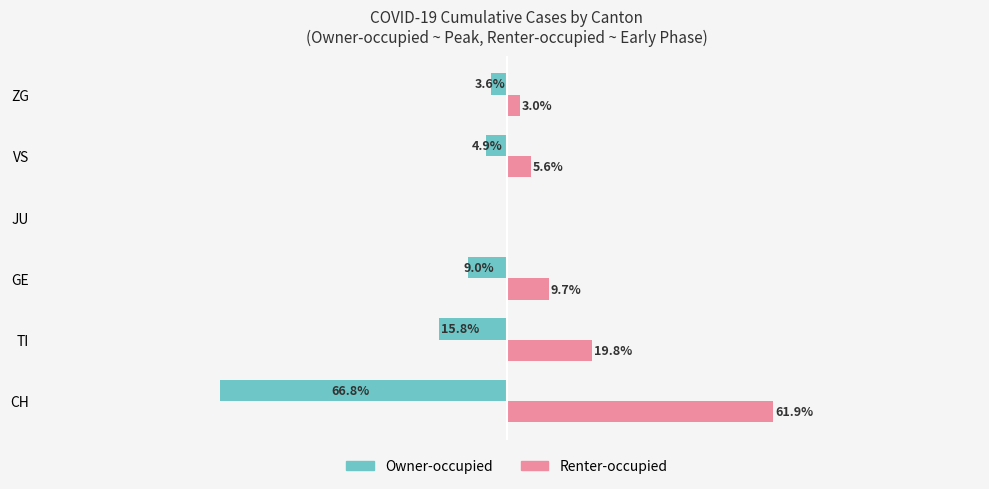

At which category is the sum across all series the highest?

TI